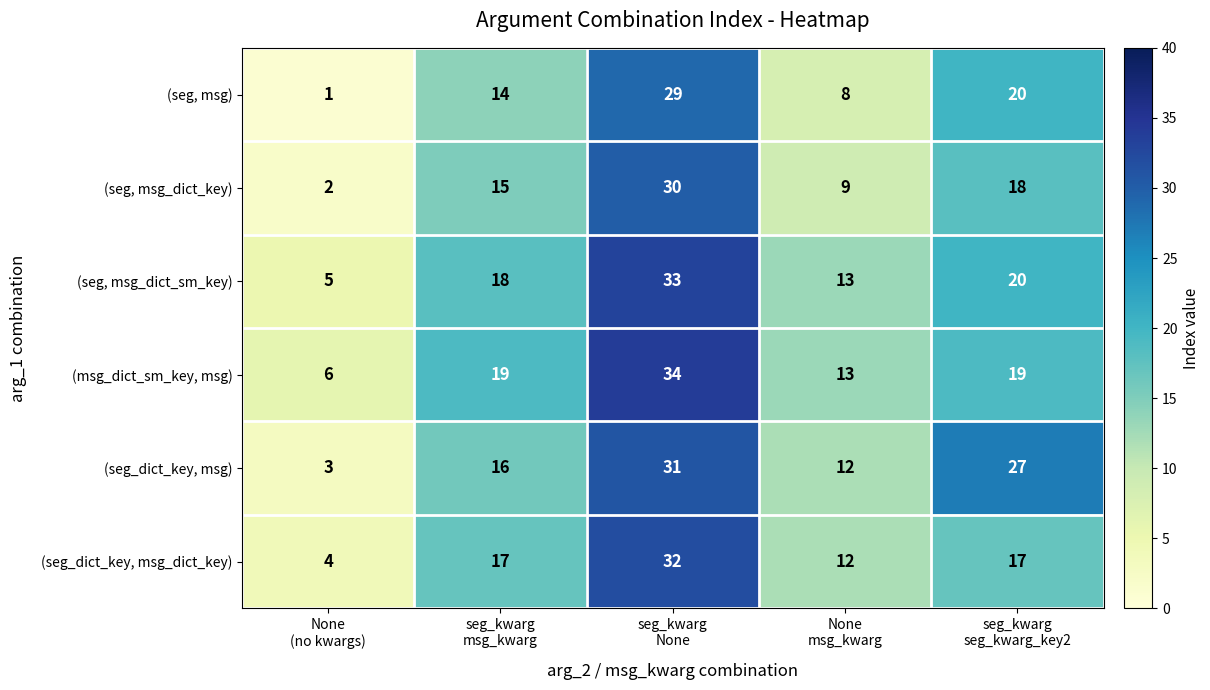

What is the greatest value displayed?

34